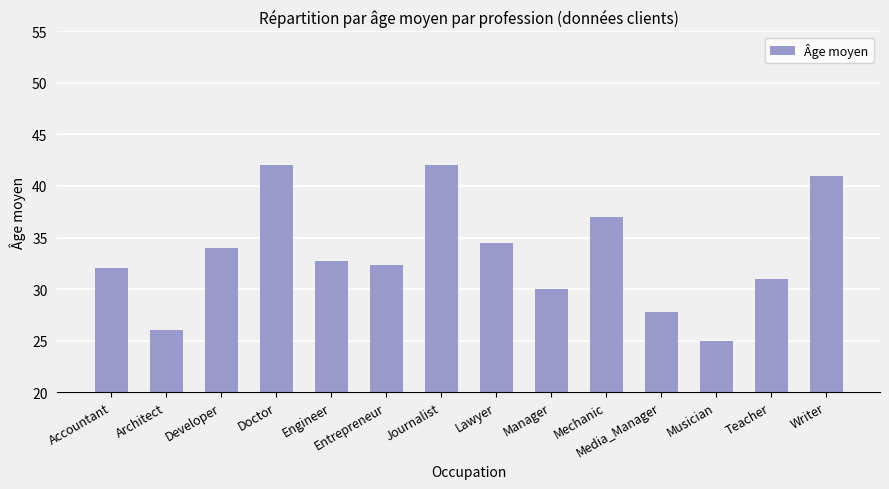

Reading left to right, extract all data points from this chart.

32.0	26.0	34.0	42.0	32.7	32.3	42.0	34.5	30.0	37.0	27.8	25.0	31.0	41.0